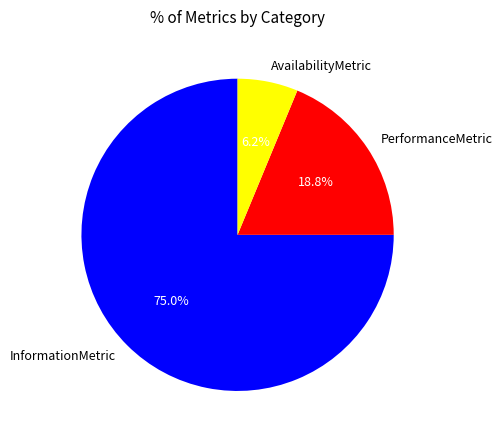

Does any single category account for the majority?

Yes